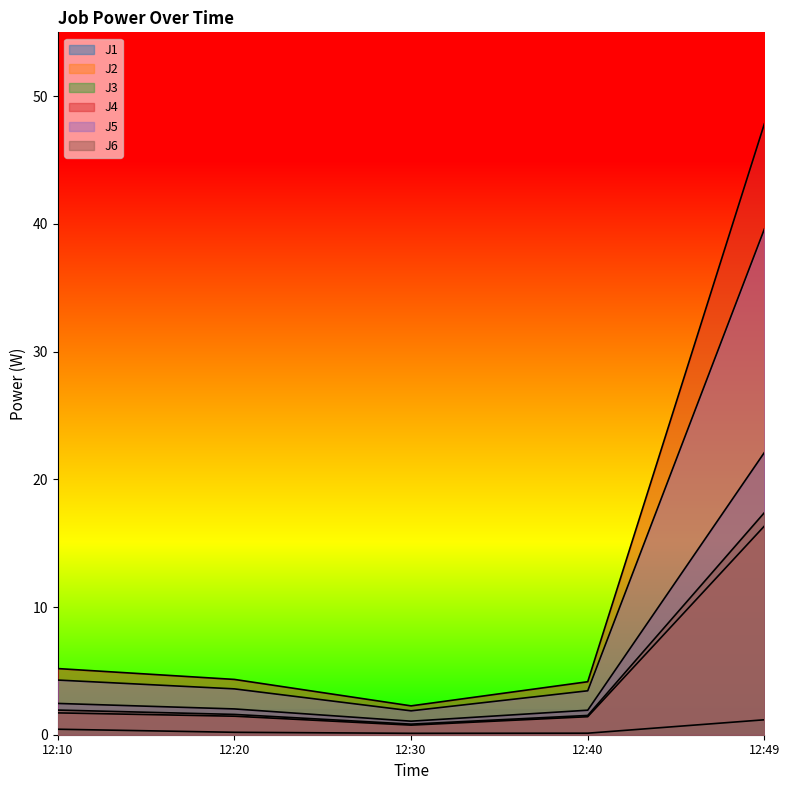

Reading left to right, list all the values displayed in this chart.

J1: 12:10=2.5	12:20=2.0	12:30=1.1	12:40=1.9	12:49=22.1
J2: 12:10=1.7	12:20=1.4	12:30=0.8	12:40=1.4	12:49=16.3
J3: 12:10=0.4	12:20=0.2	12:30=0.1	12:40=0.1	12:49=1.2
J4: 12:10=5.2	12:20=4.3	12:30=2.3	12:40=4.2	12:49=47.8
J5: 12:10=4.3	12:20=3.6	12:30=1.9	12:40=3.4	12:49=39.6
J6: 12:10=1.9	12:20=1.6	12:30=0.8	12:40=1.5	12:49=17.4